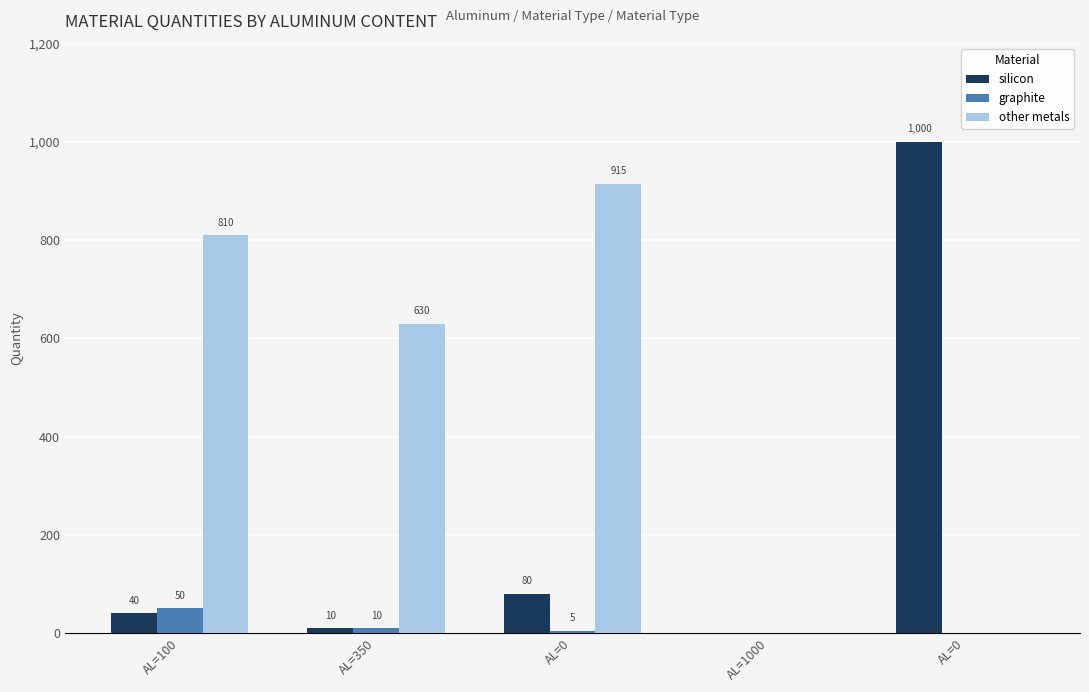

Rank the series by their maximum value, from highest to lowest.

silicon, other metals, graphite